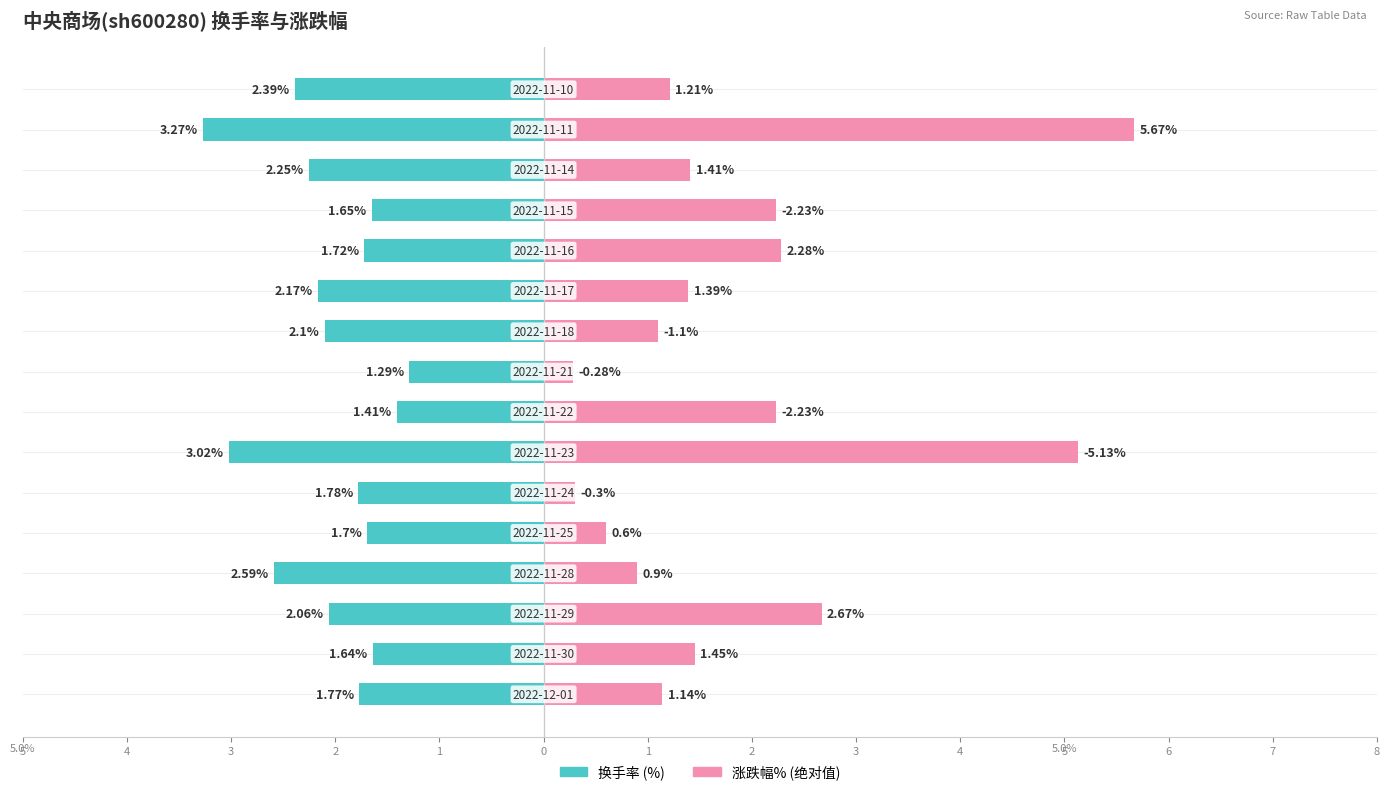

Count the number of data series in this chart.

2